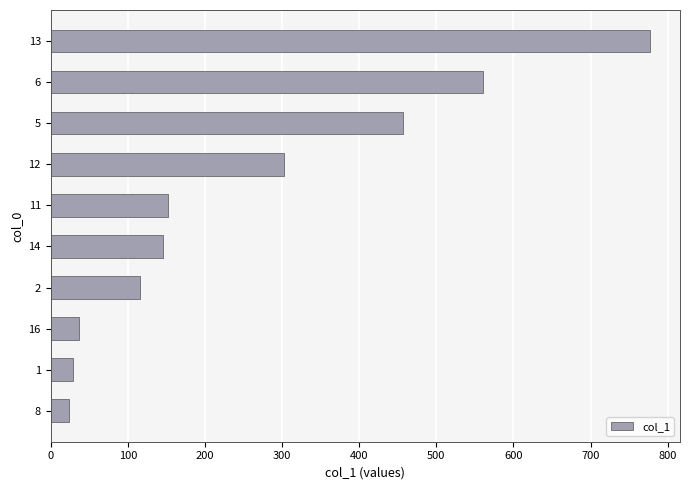

What is the sum of all values?

2600.2